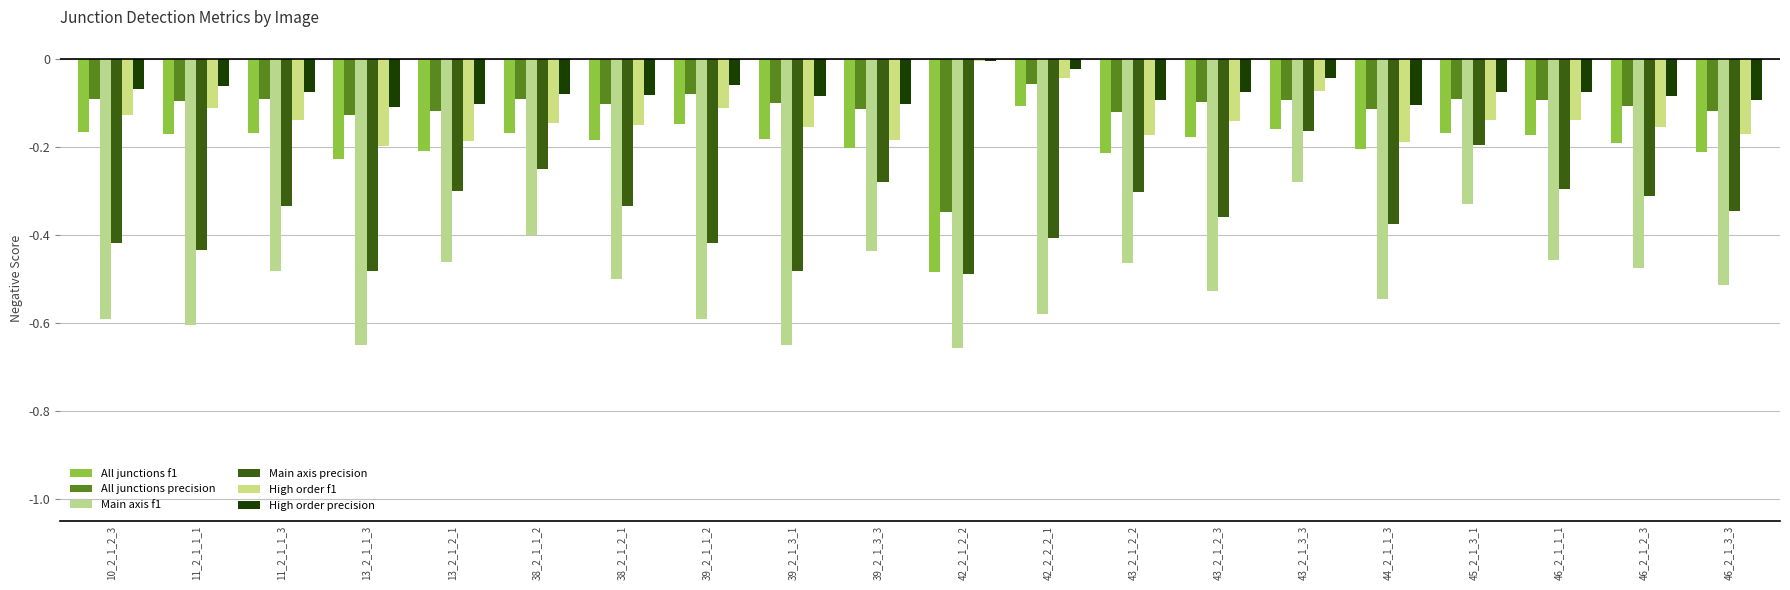

What is the difference between the highest and lowest values at 46_2_1_3_3?

0.4